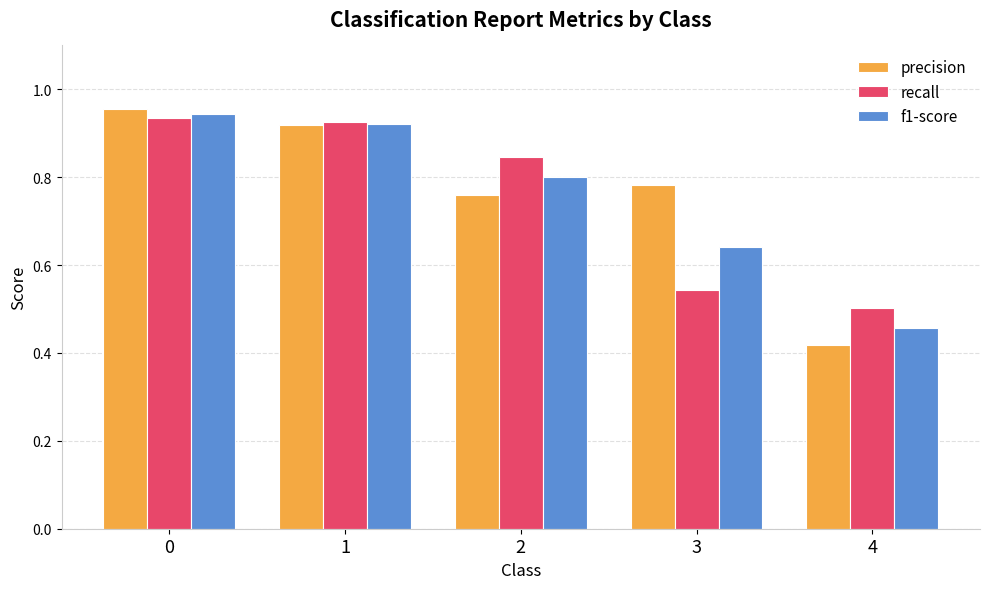

Which category has the lowest value in the f1-score series?

4